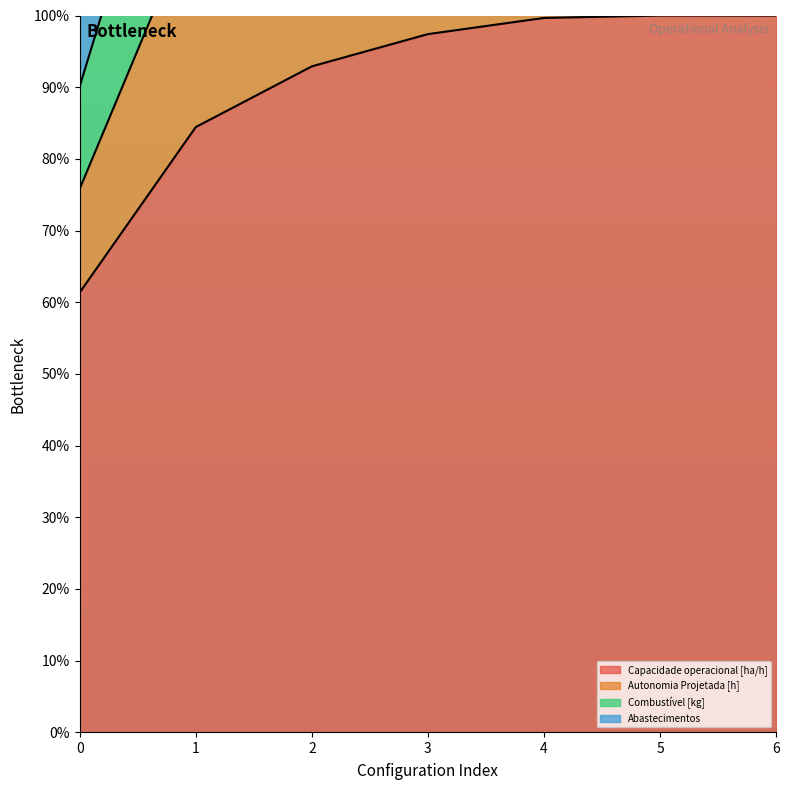

The value of Capacidade operacional [ha/h] at 0 is 102.9. True or false?

False